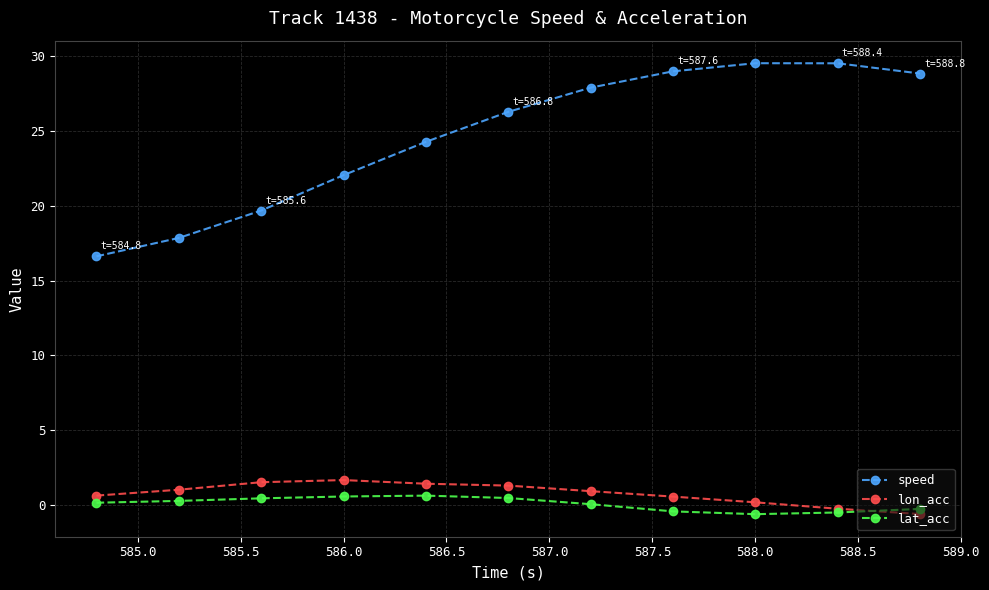

Which series has the largest range (max minus min)?

speed